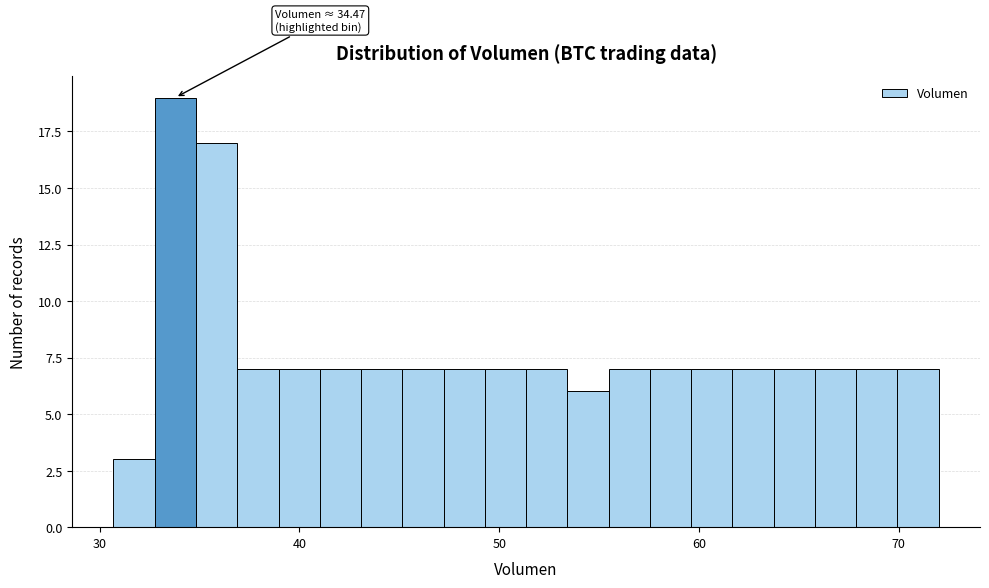

Read against the x-axis, roughly where is the centre of the tallest bar?

34